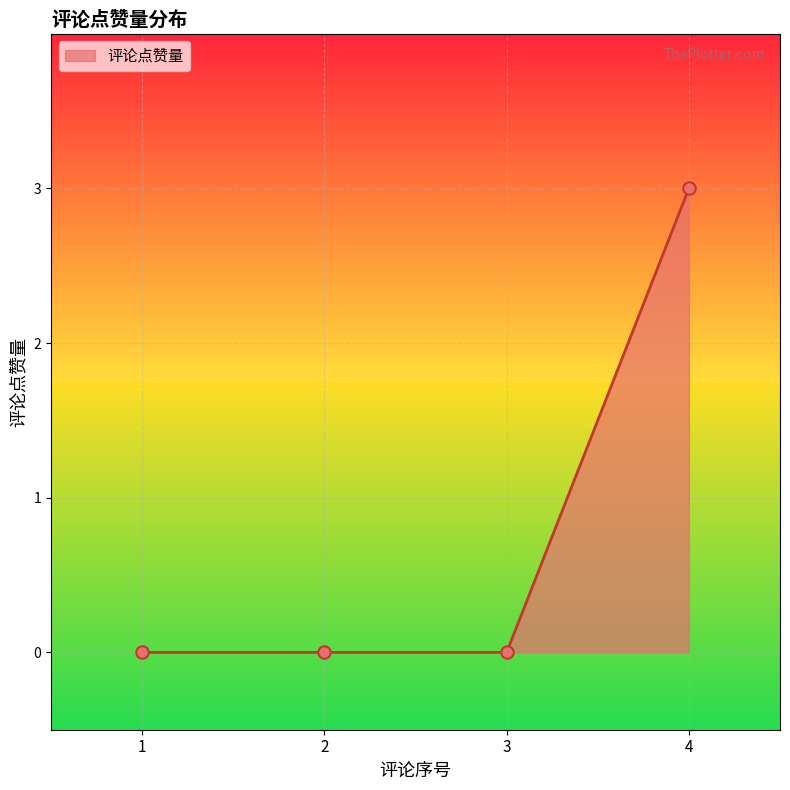

What is the change in value from 2 to 4?

+3